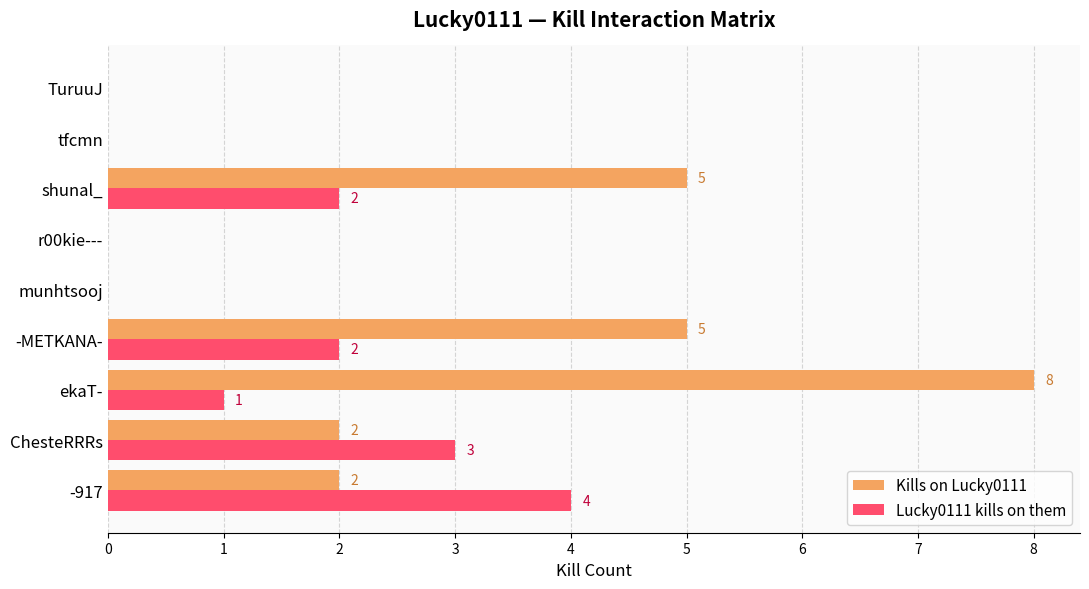

The Lucky0111 kills on them series shows 6 at -917. True or false?

False